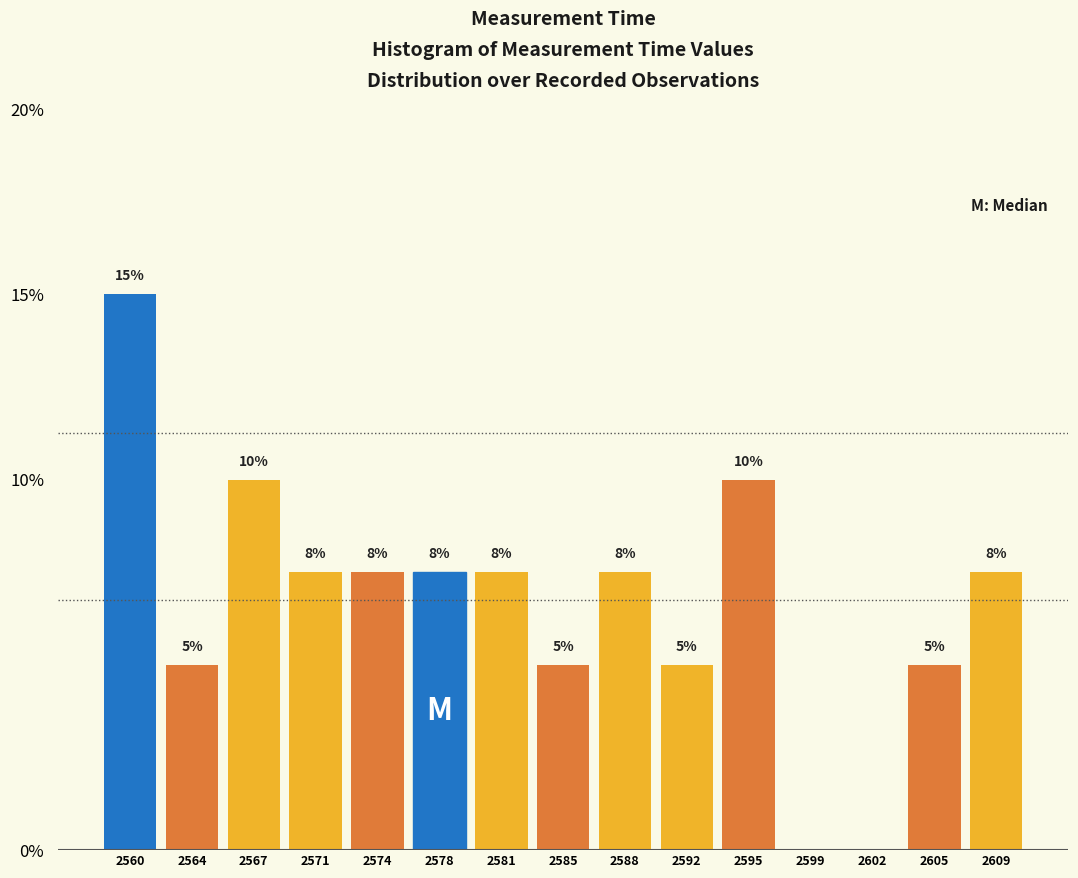

Which category has the highest value across all series?

2560